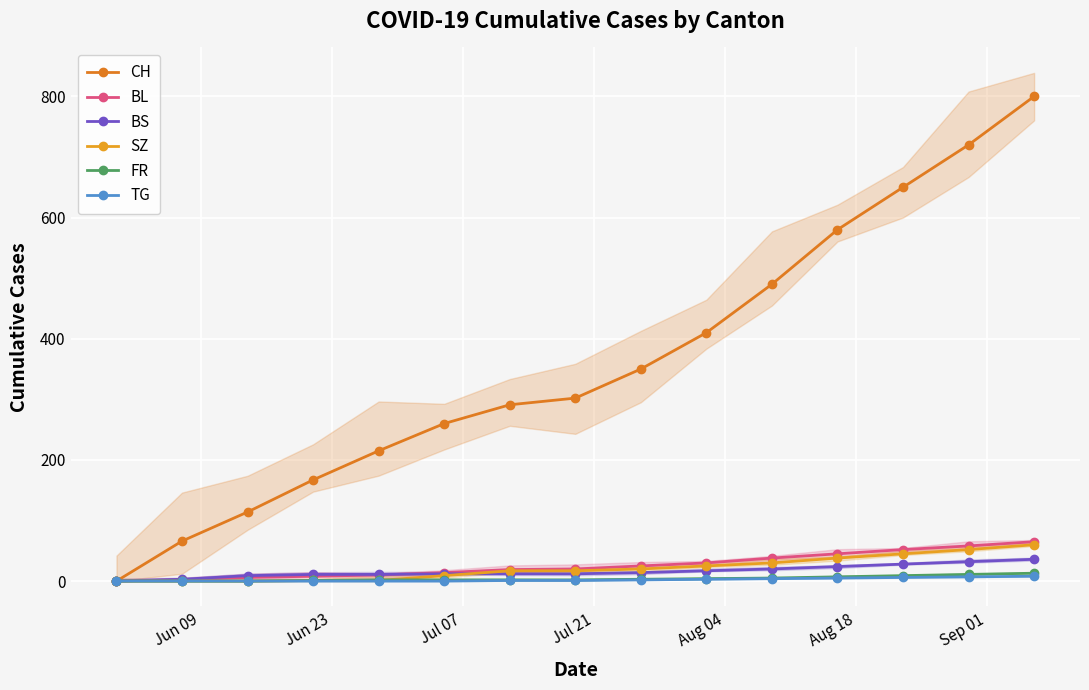

The TG series shows 0 at Jun 23. True or false?

True